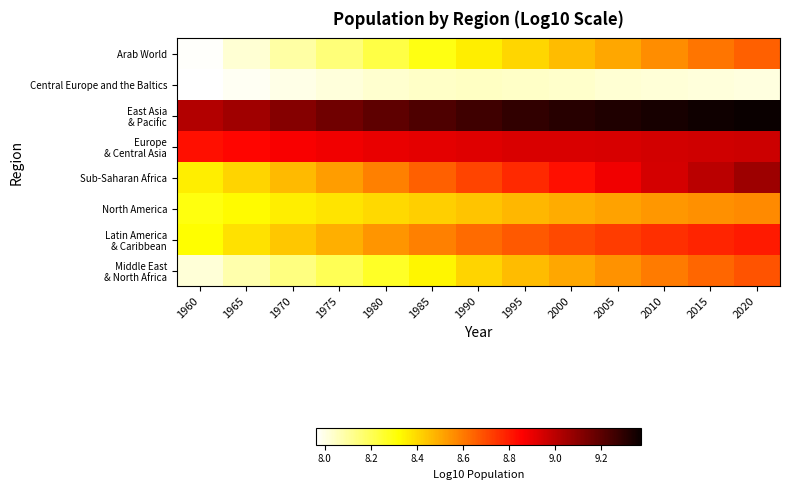

Rank the series by their maximum value, from highest to lowest.

East Asia & Pacific, Sub-Saharan Africa, Europe & Central Asia, Latin America & Caribbean, Middle East & North Africa, Arab World, North America, Central Europe and the Baltics